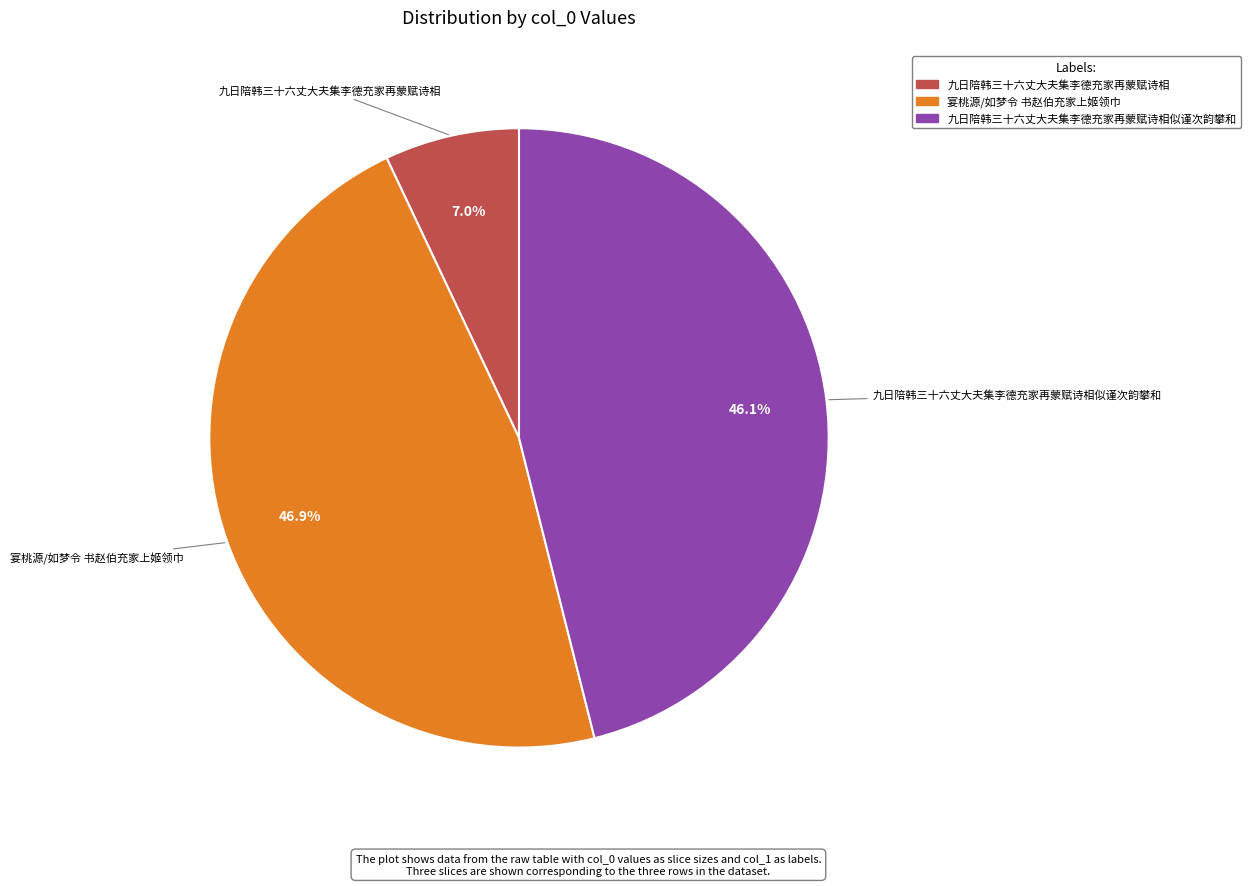

Does any single category account for the majority?

No